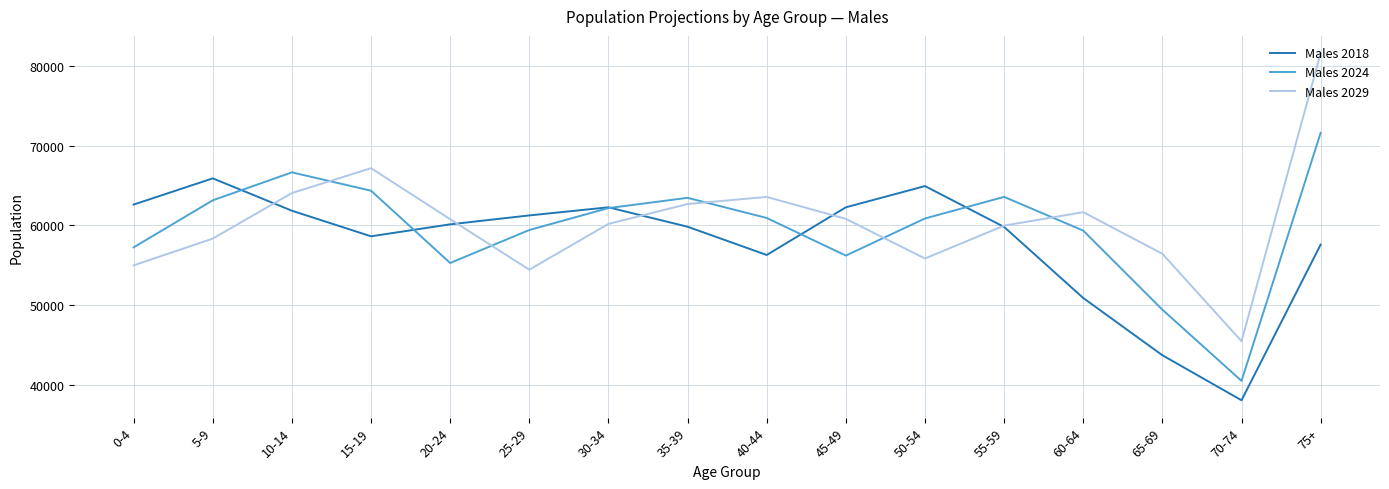

Which series has the largest total across all categories?

Males 2029